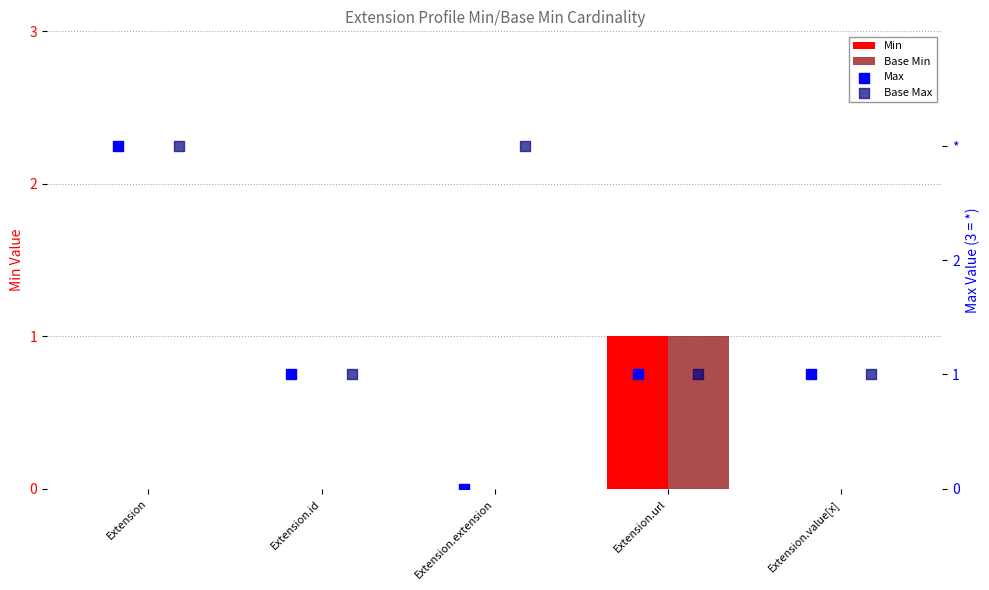

Which series contains the lowest Y value?

Min